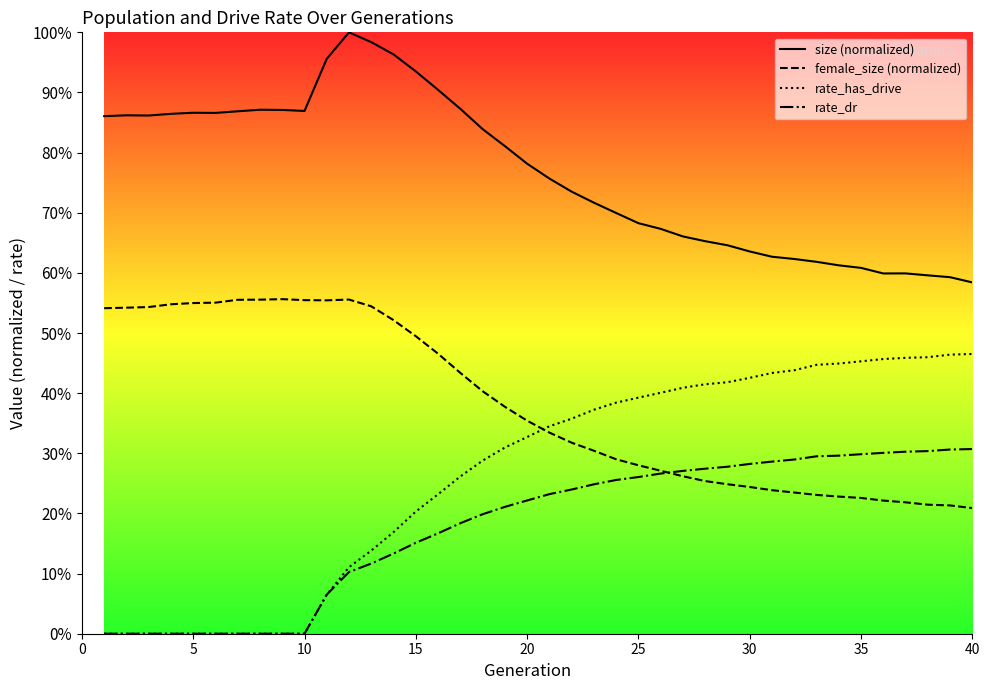

What are all the series names shown in the legend?

size (normalized), female_size (normalized), rate_has_drive, rate_dr